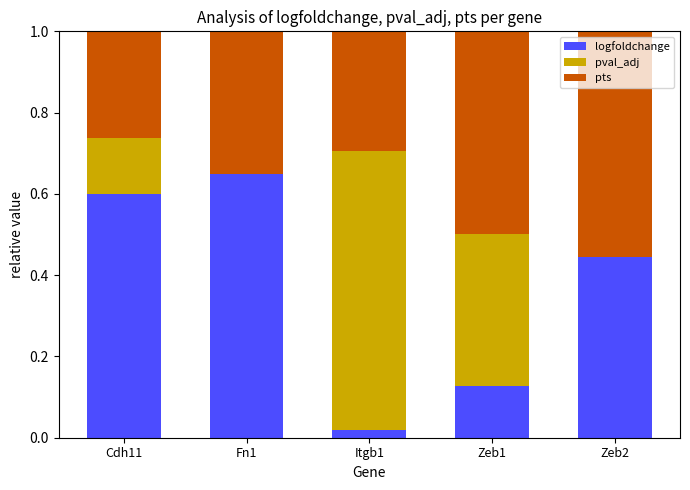

What is the sum of all logfoldchange values?

1.8